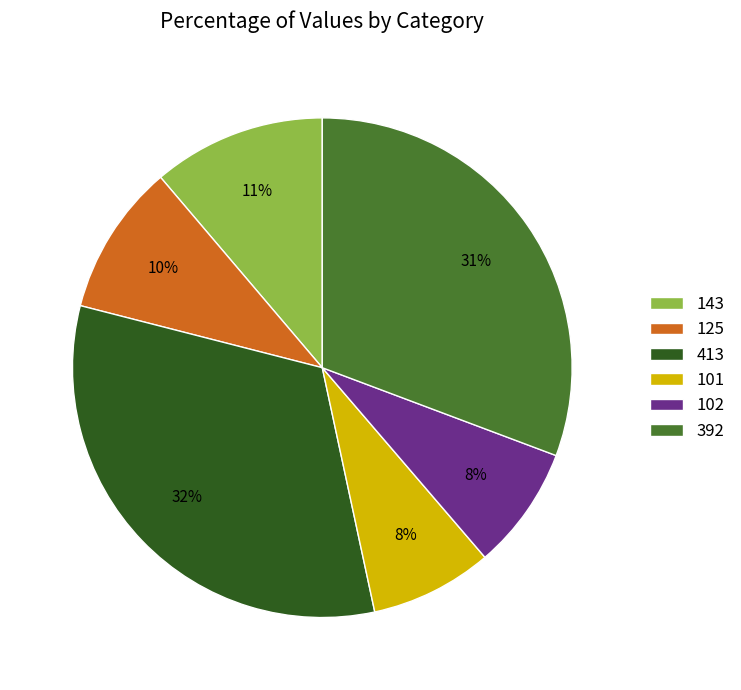

To the nearest percent, what portion does 413 represent?

32%